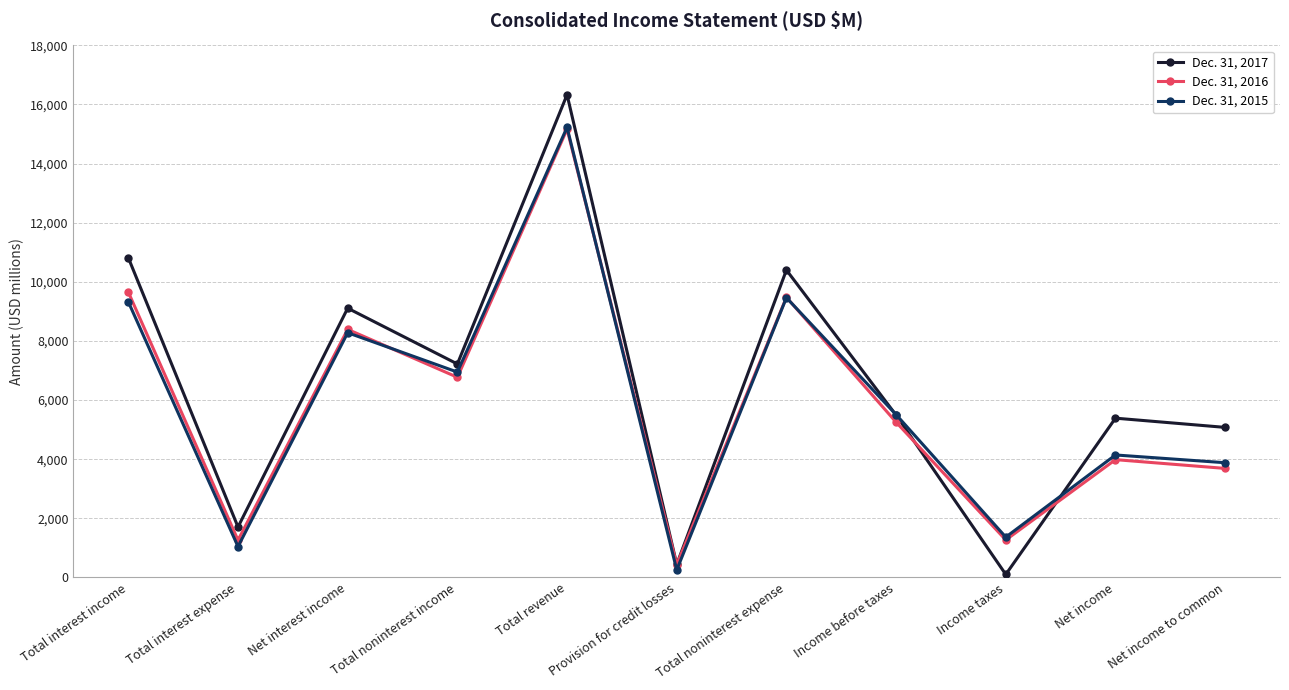

Does the chart have visible grid lines?

Yes